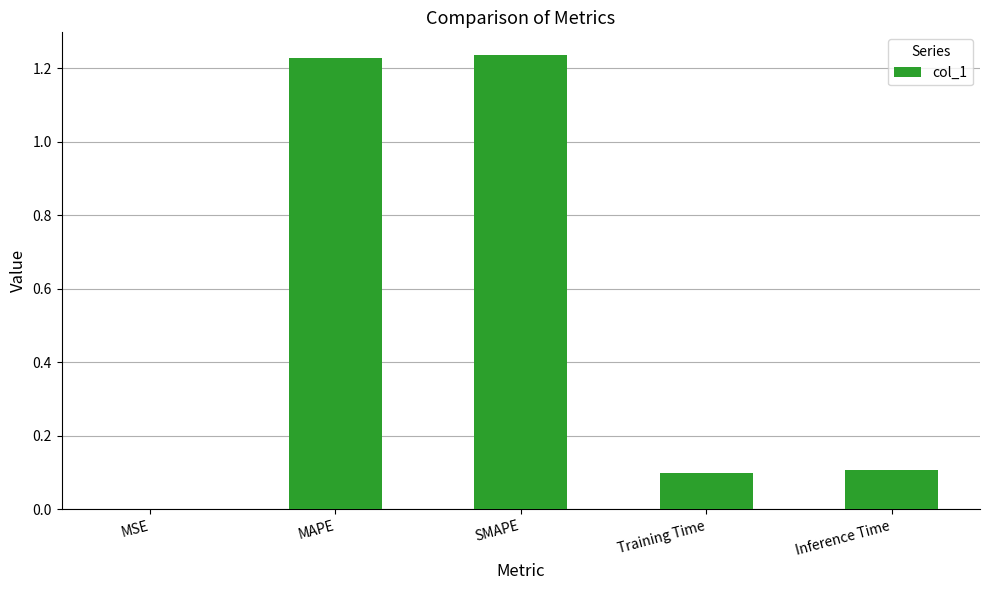

Between MSE and SMAPE, which is larger?

SMAPE